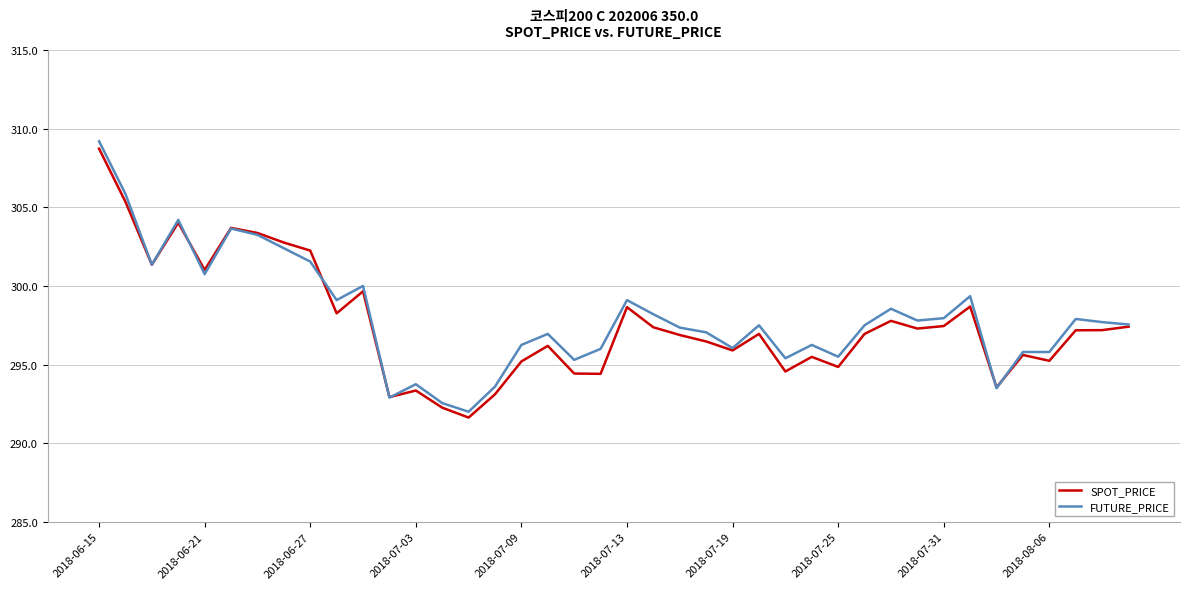

What is the greatest value displayed?

309.2